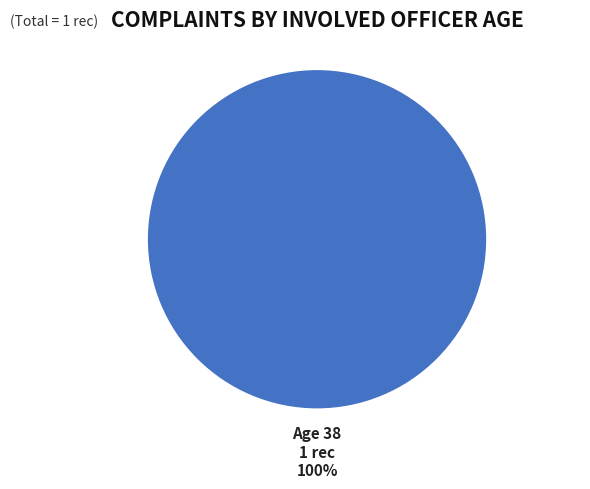

Does any single category account for the majority?

Yes